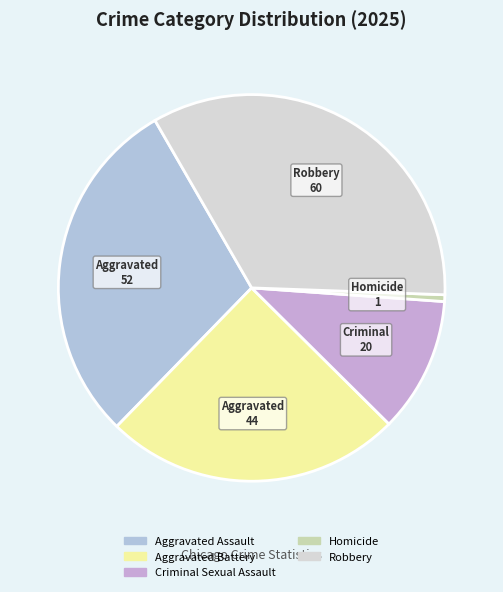

The Aggravated Assault slice represents 20% of the pie. True or false?

False